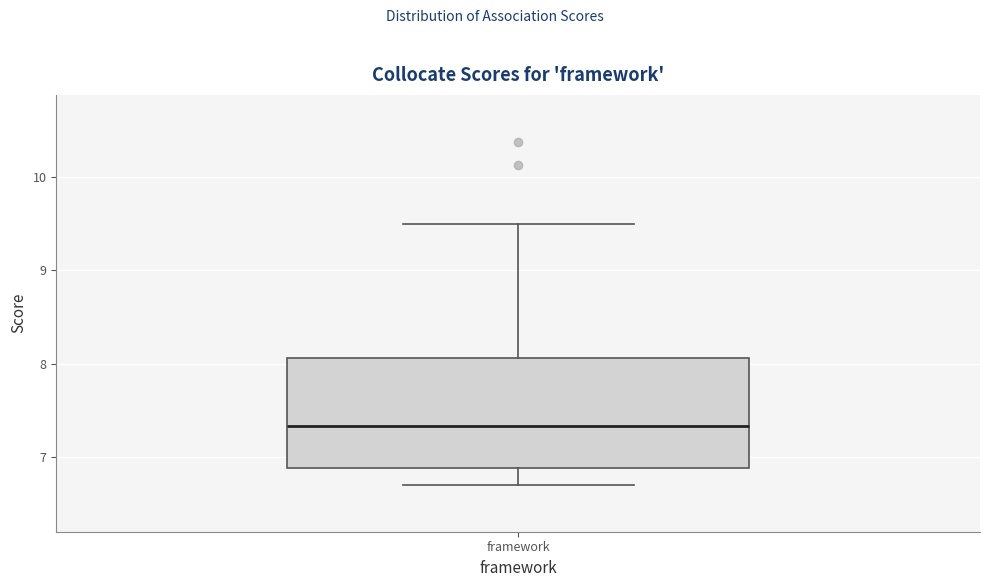

Transcribe this box plot: give where the median line is, the range the box spans, and where the two whiskers end, as read against the y-axis. The values are not printed on the chart, so give them approximately, as read against the axis.

median 7.3, box 6.9 to 8.1, whiskers 6.7 to 9.5